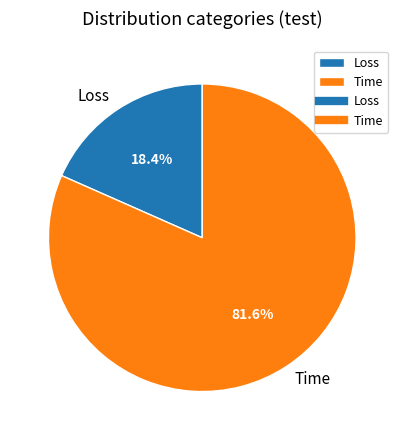

How many slices are in this pie chart?

2